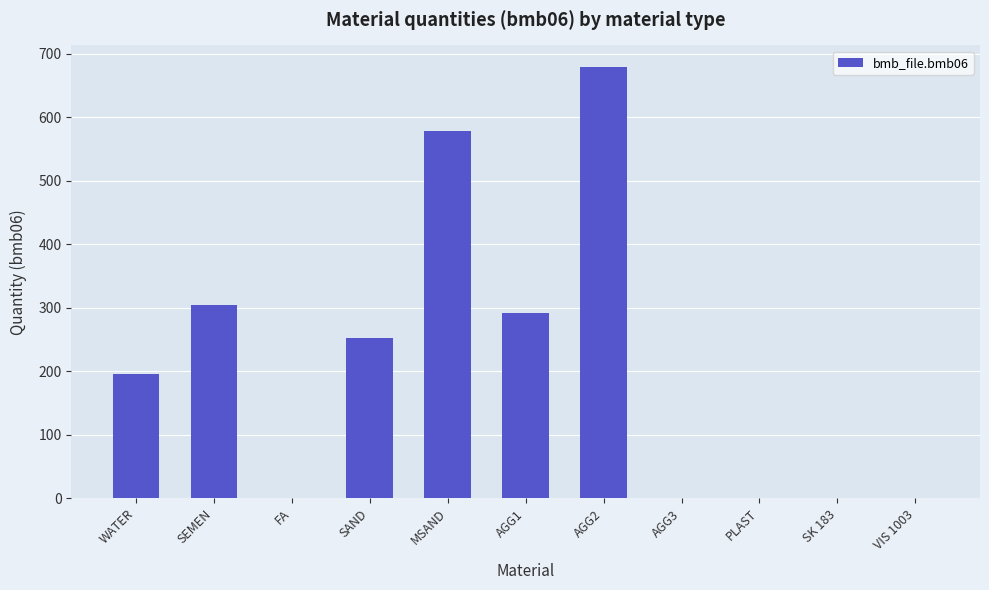

What is the change in value from SAND to AGG1?

+39.0